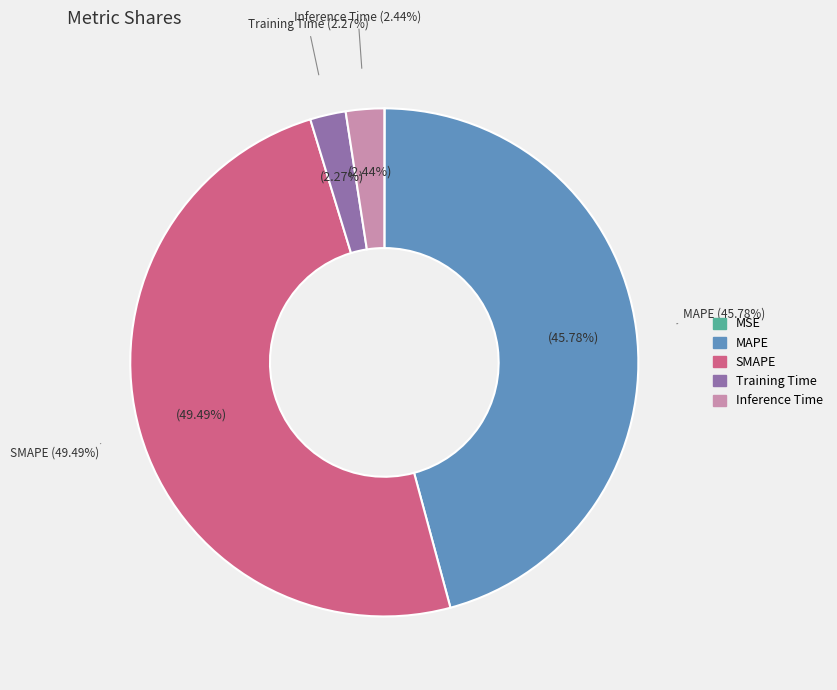

True or false: SMAPE accounts for 63% of the total.

False